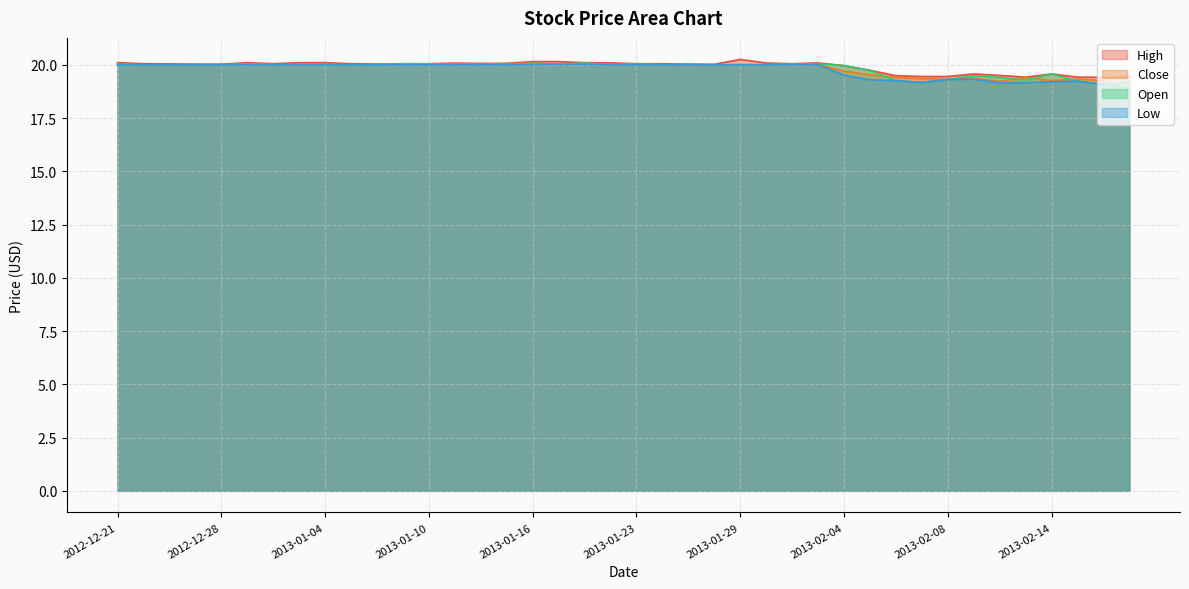

What position from the right is 2013-01-03?

33